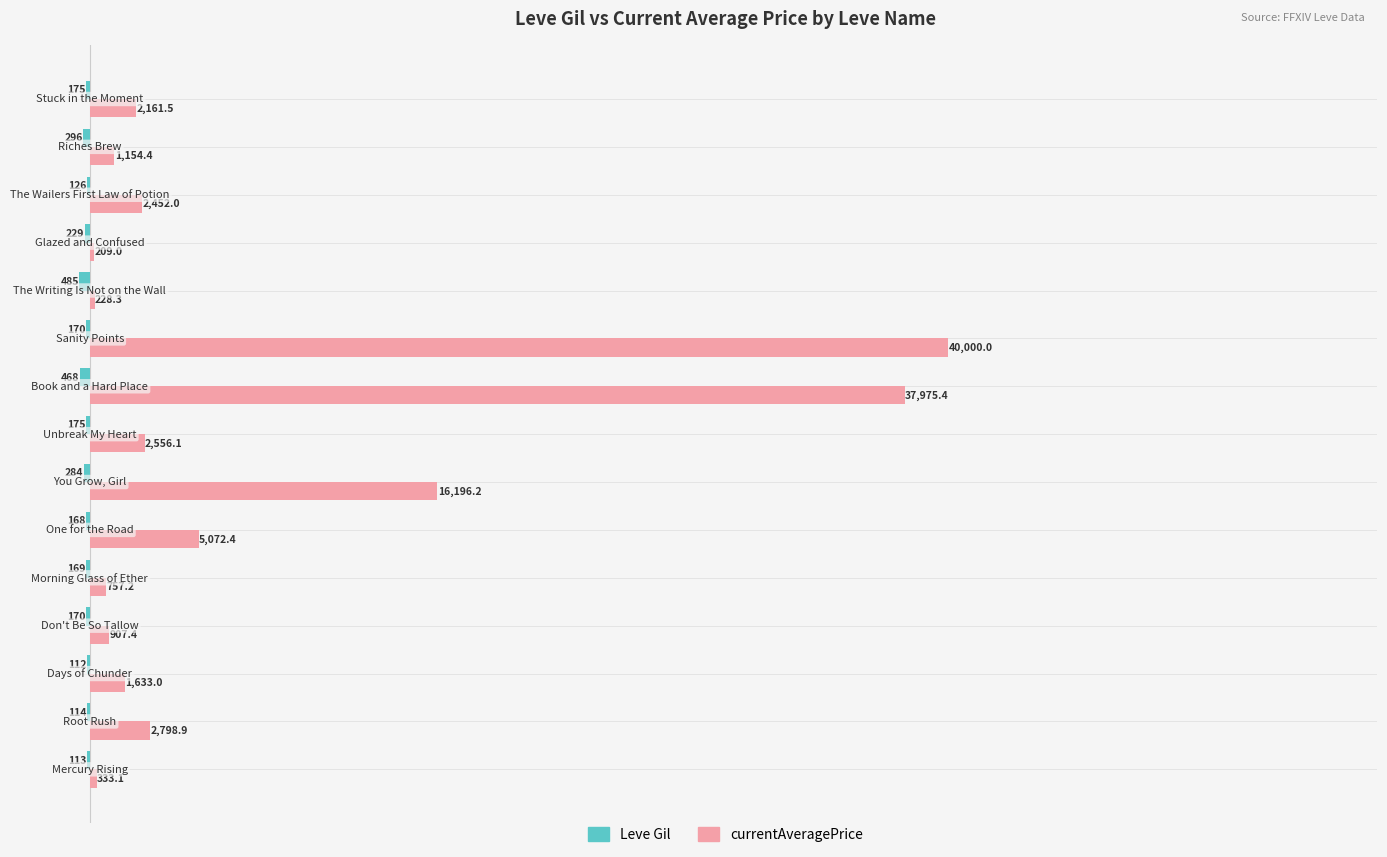

Which series has the largest total across all categories?

currentAveragePrice